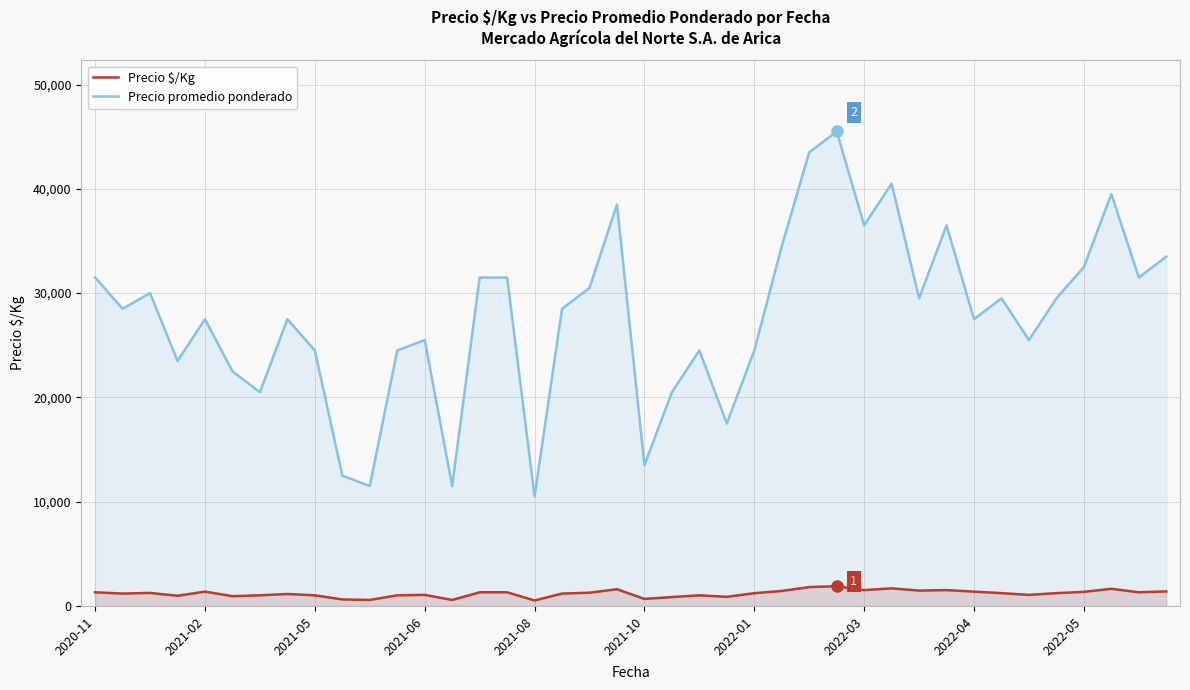

What is the approximate value of Precio promedio ponderado at 2021-10, to the nearest 50?

13500